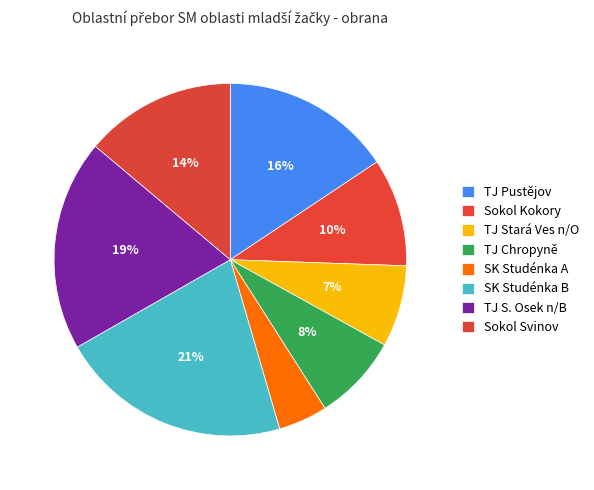

Which slice is the largest?

SK Studénka B